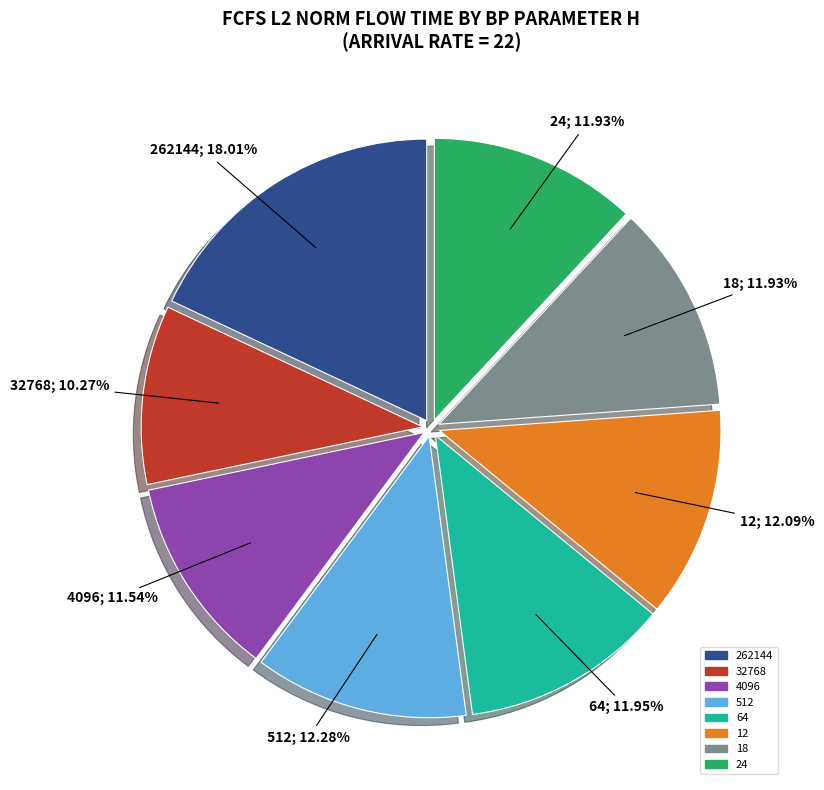

True or false: 12 accounts for 12% of the total.

True